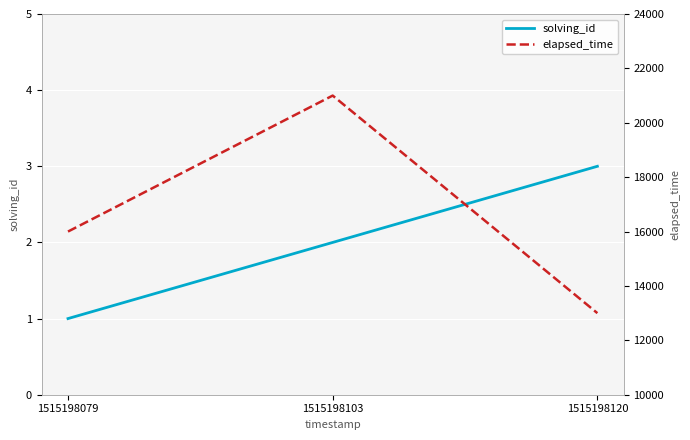

What are all the series names shown in the legend?

solving_id, elapsed_time